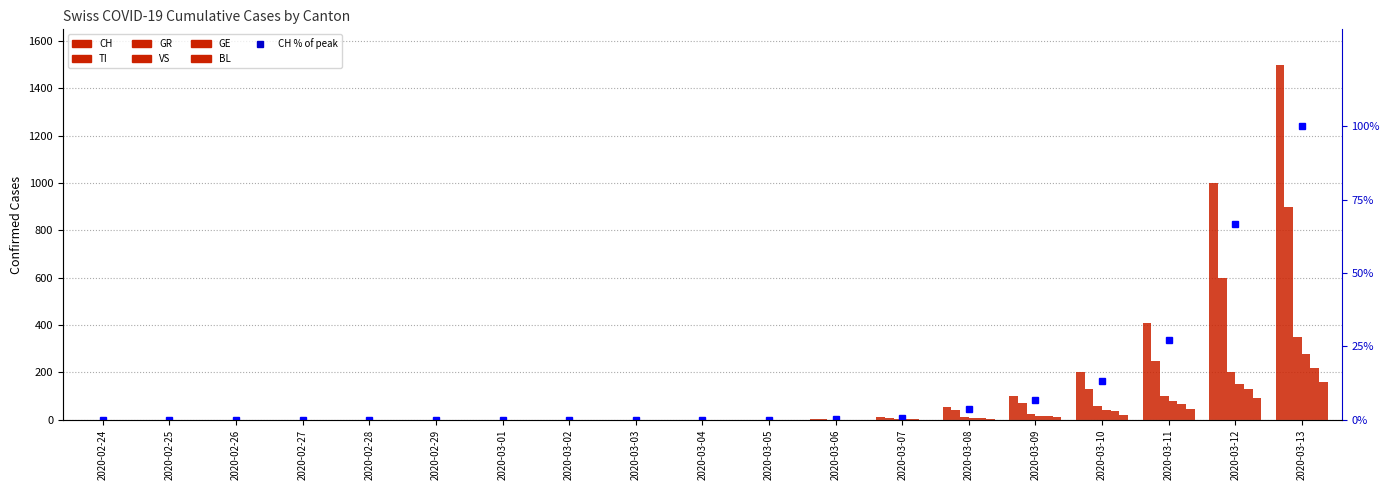

At which label is BL closest to 80?

2020-03-12